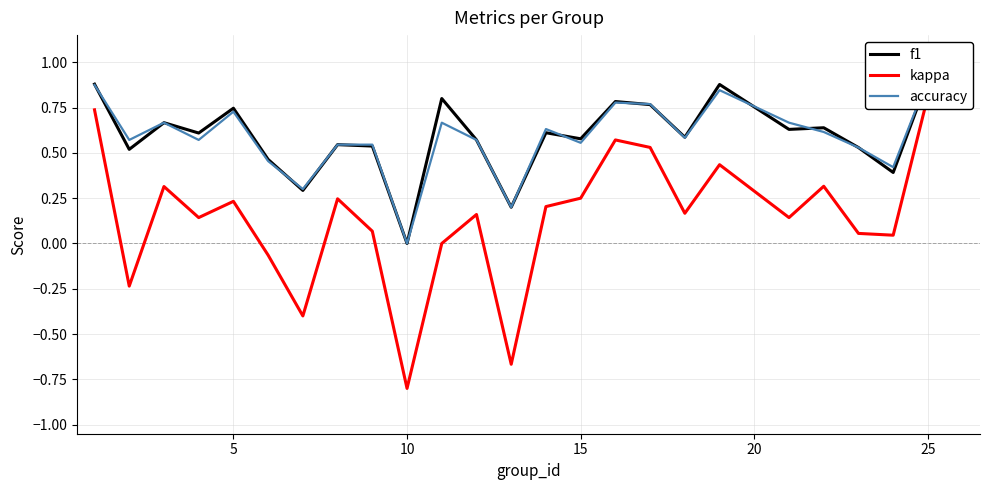

True or false: accuracy and kappa cross at least once.

False